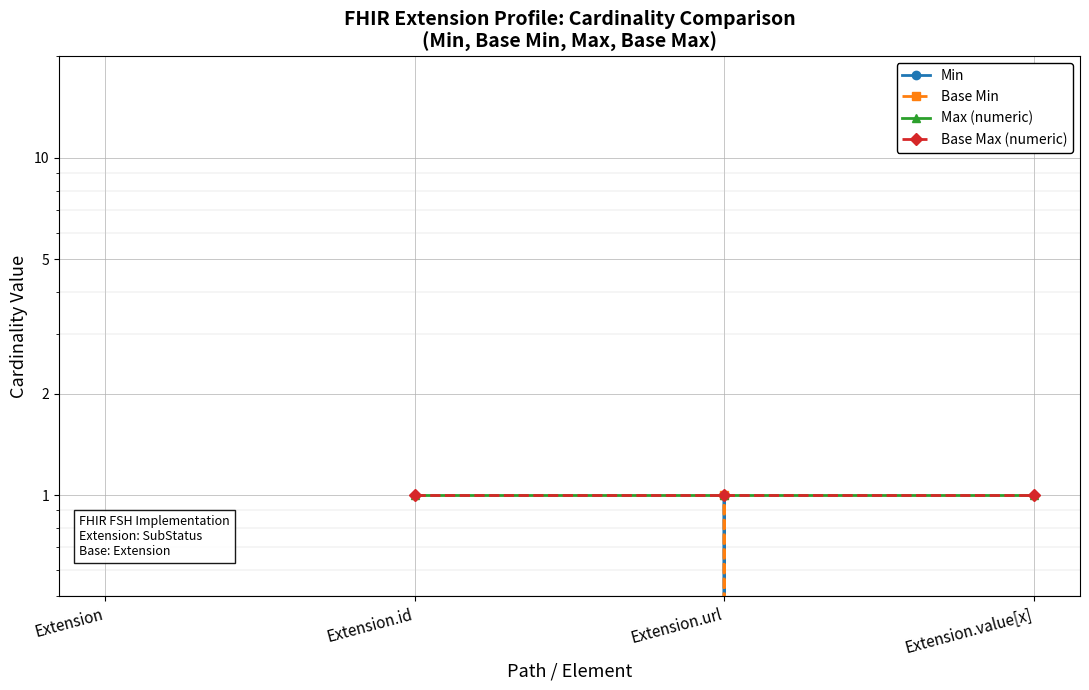

The Base Min series shows -1 at Extension. True or false?

False